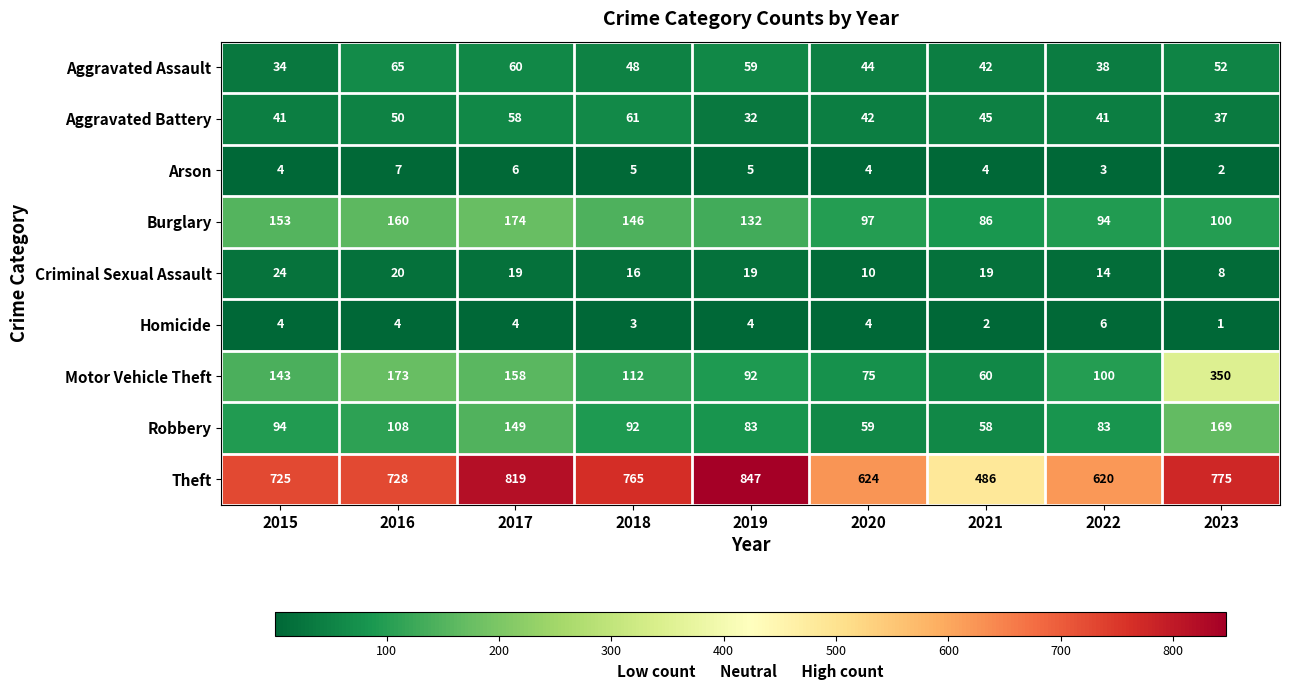

Rank the series at 2018 from lowest to highest value.

Homicide, Arson, Criminal Sexual Assault, Aggravated Assault, Aggravated Battery, Robbery, Motor Vehicle Theft, Burglary, Theft